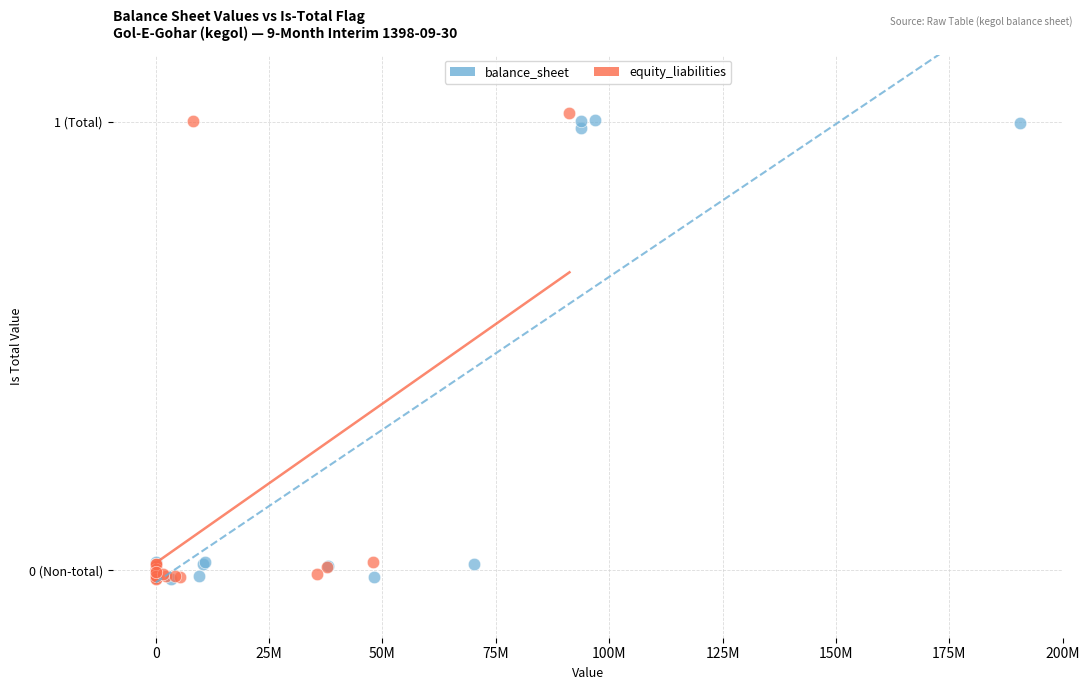

Which series has the widest spread of Y values?

equity_liabilities